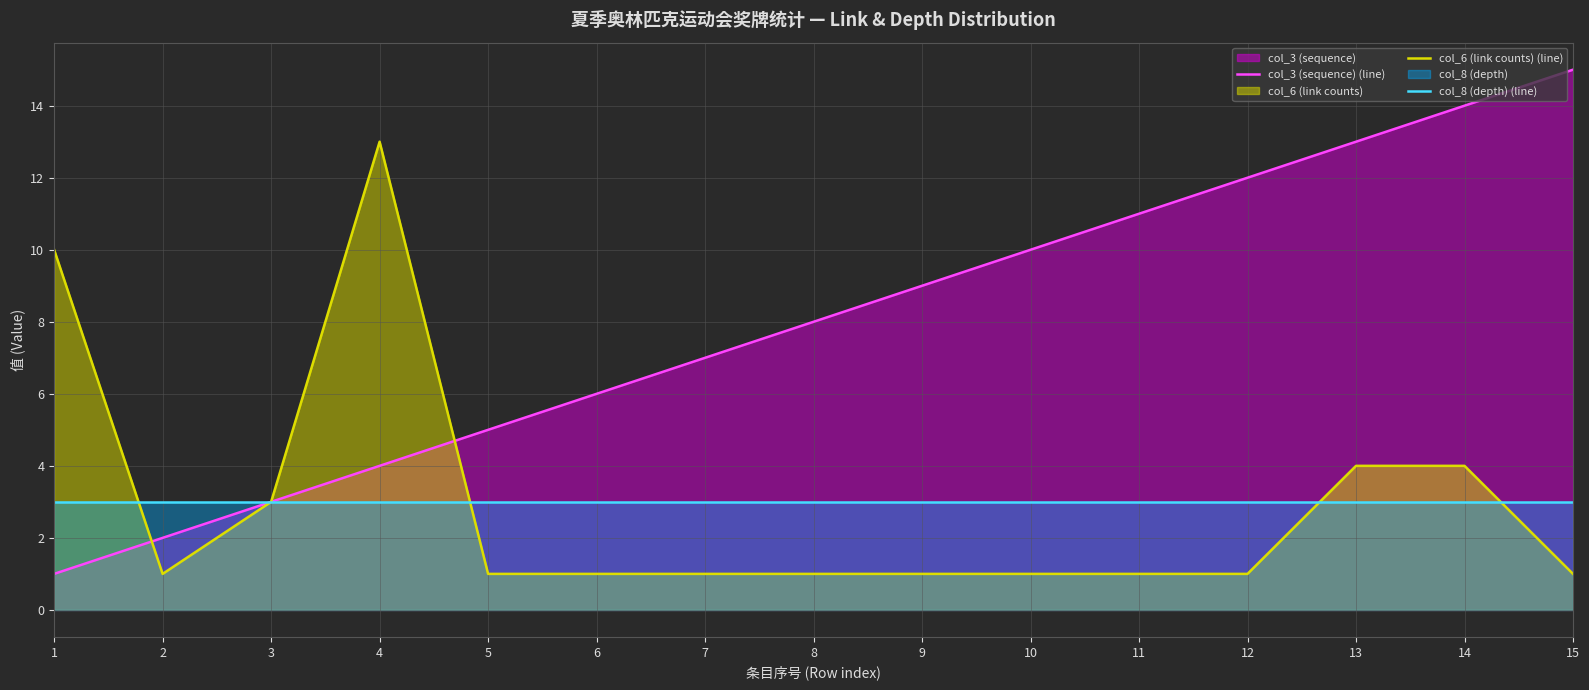

At which label does col_6 (link counts) (line) reach its minimum?

2